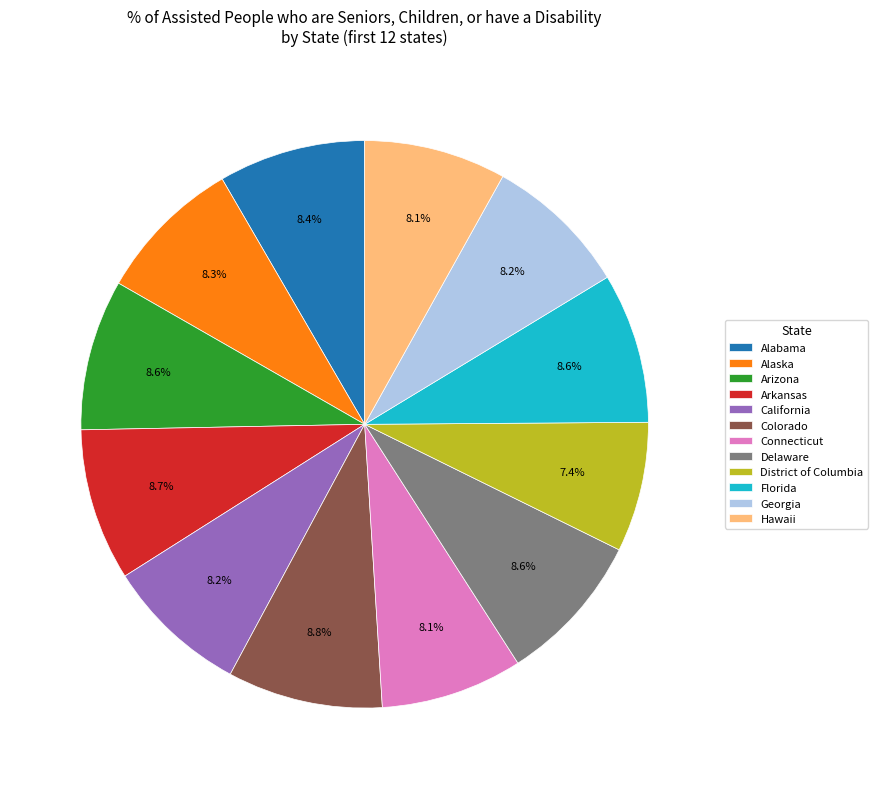

Is Arkansas the majority of the pie?

No